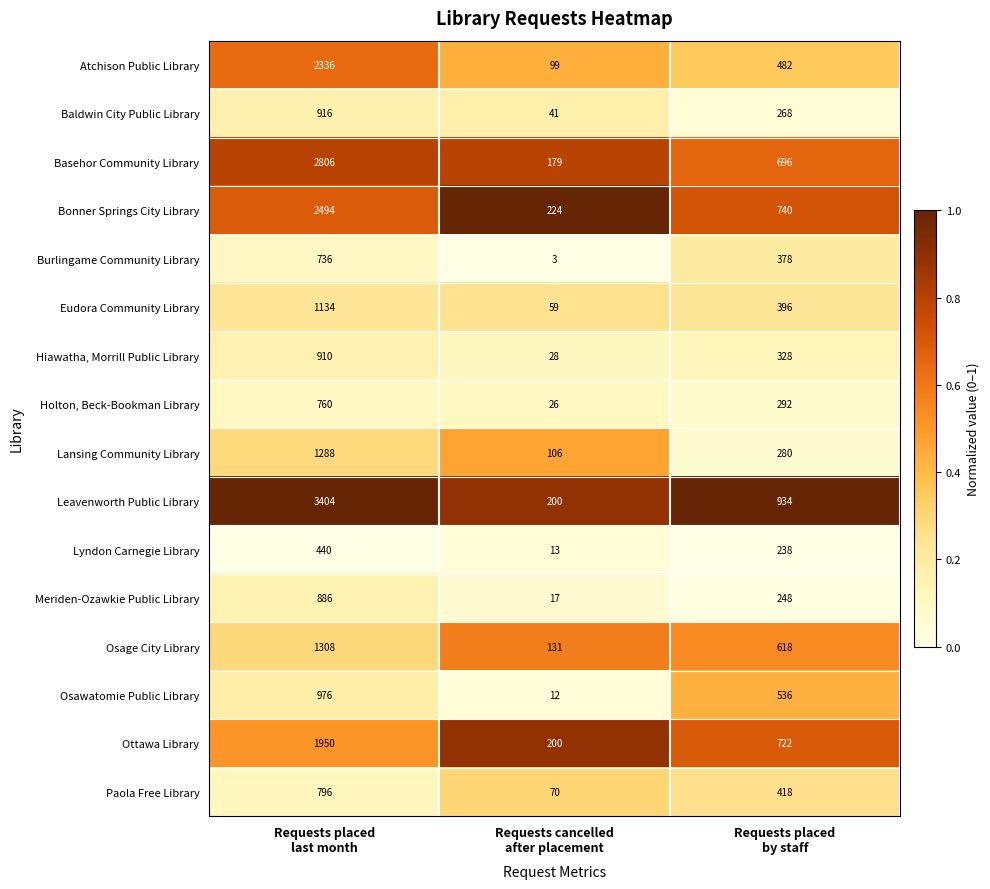

What is the sum of all Lansing Community Library values?

1674